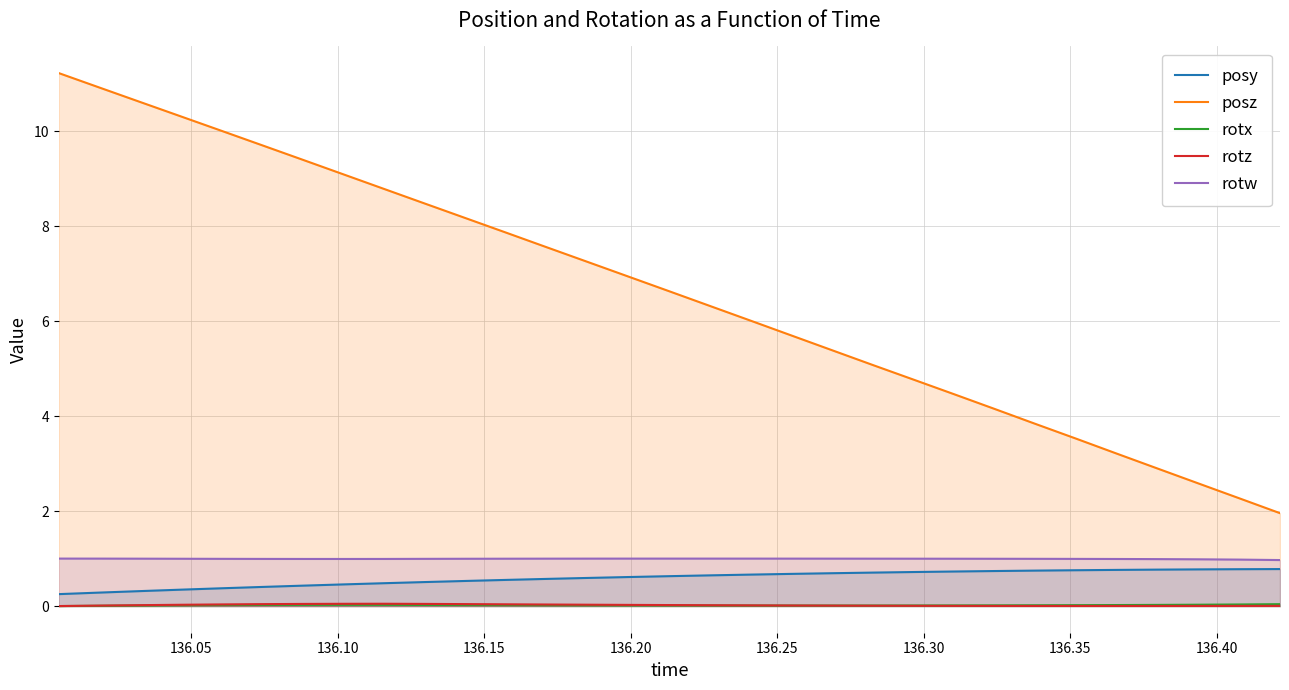

Does the chart have visible grid lines?

Yes